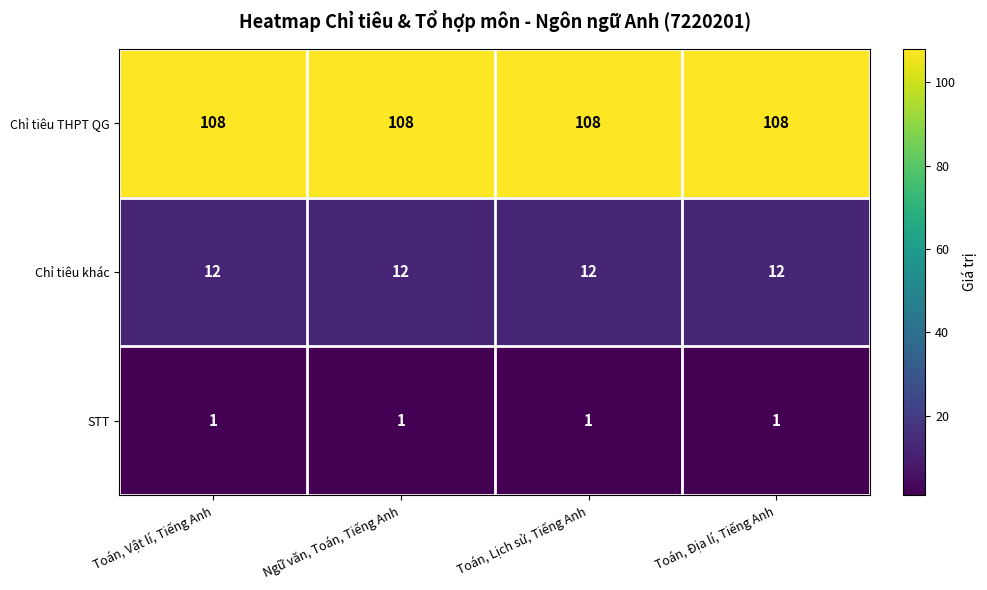

List the series in order of their peak value, highest first.

Chỉ tiêu THPT QG, Chỉ tiêu khác, STT